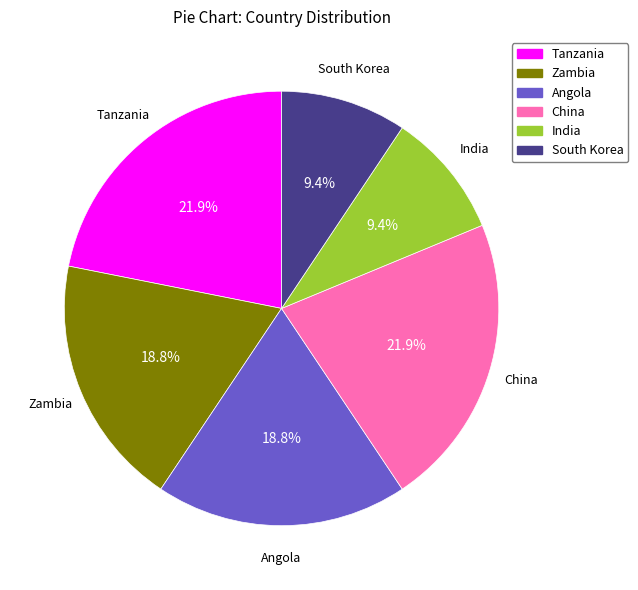

Between China and India, which is larger?

China